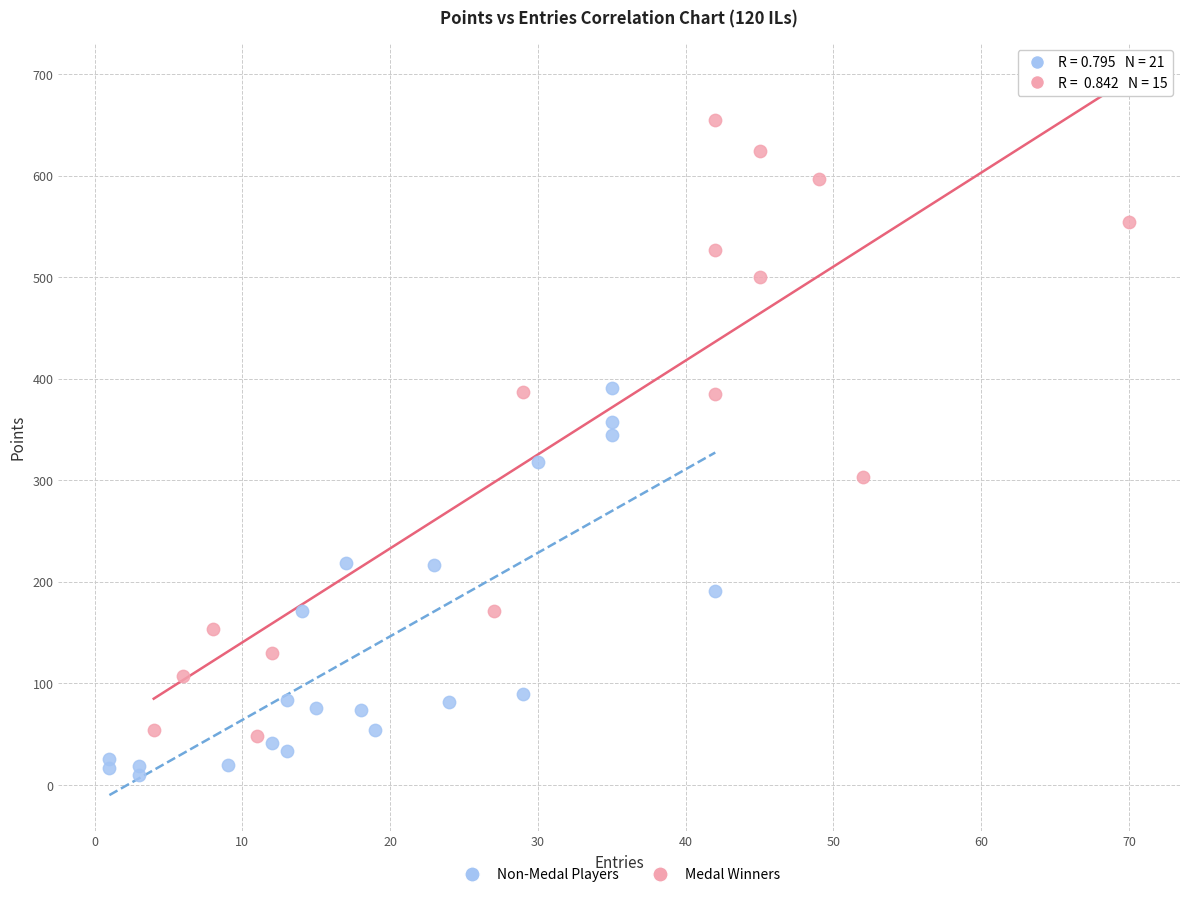

What are all the series names shown in the legend?

Non-Medal Players, Medal Winners